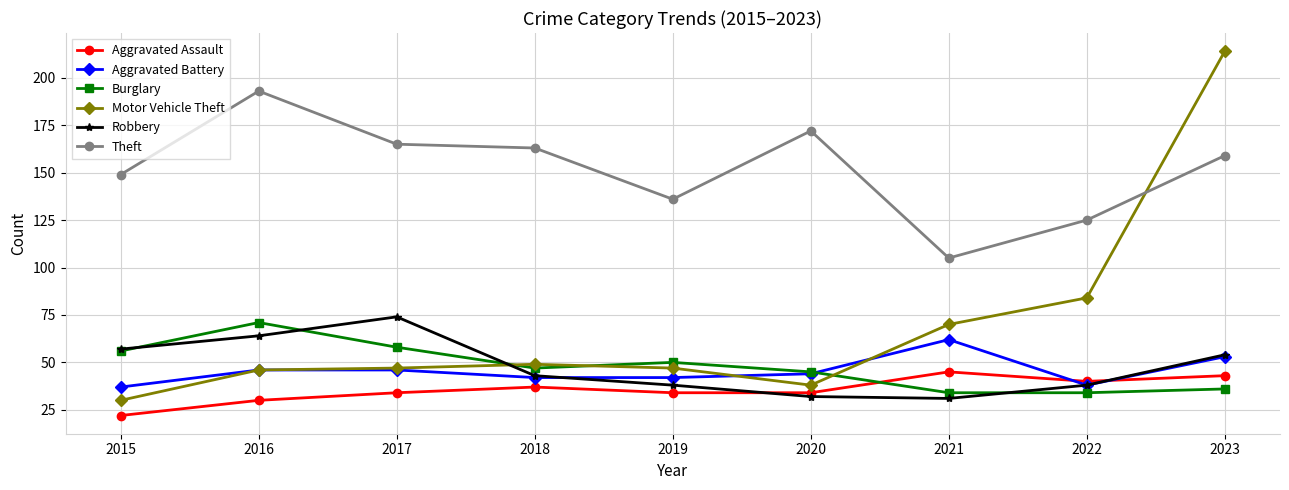

What is the difference between the Robbery values at 2019 and 2018?

5